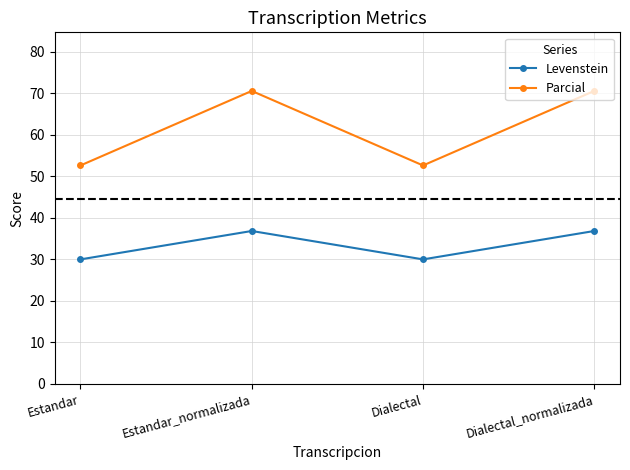

What are all the series names shown in the legend?

Levenstein, Parcial